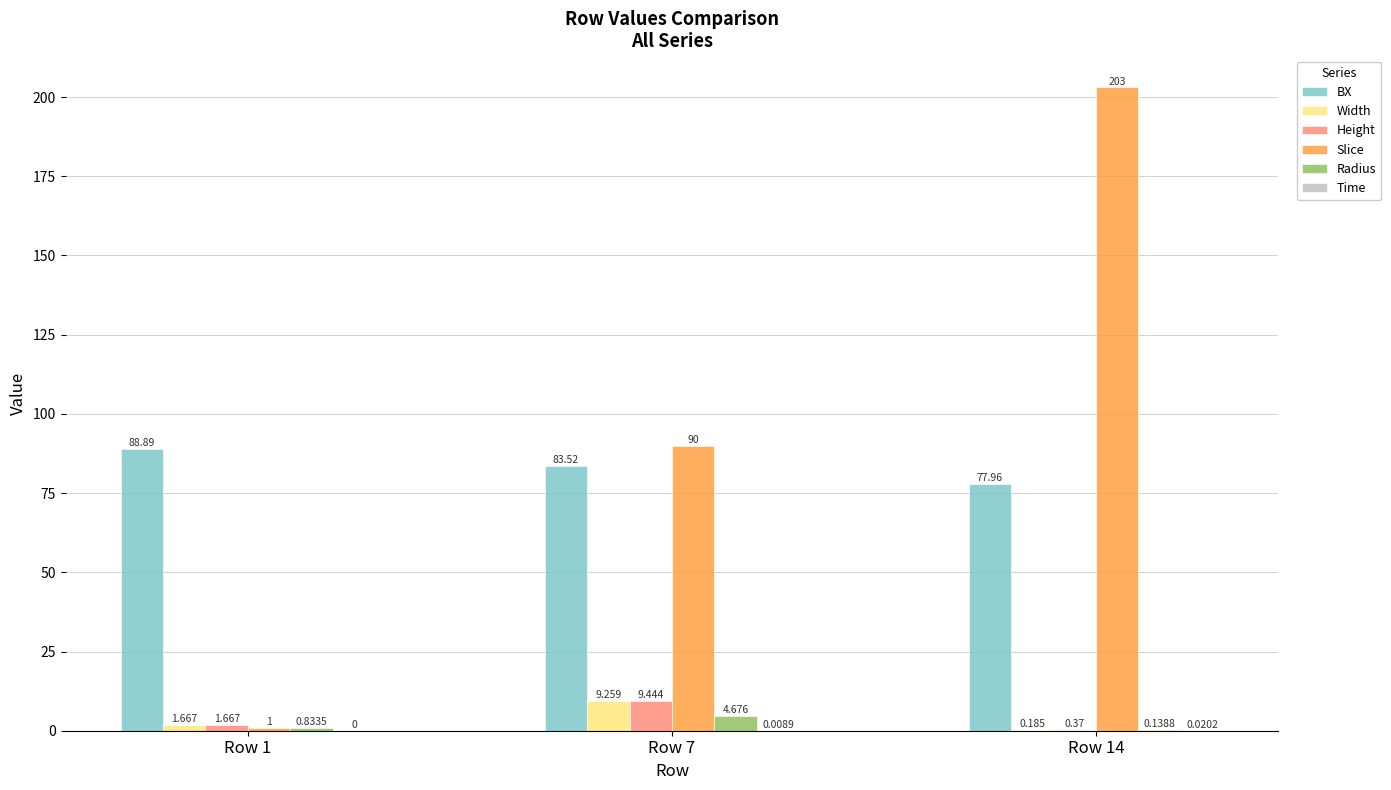

Which series has the largest total across all categories?

Slice